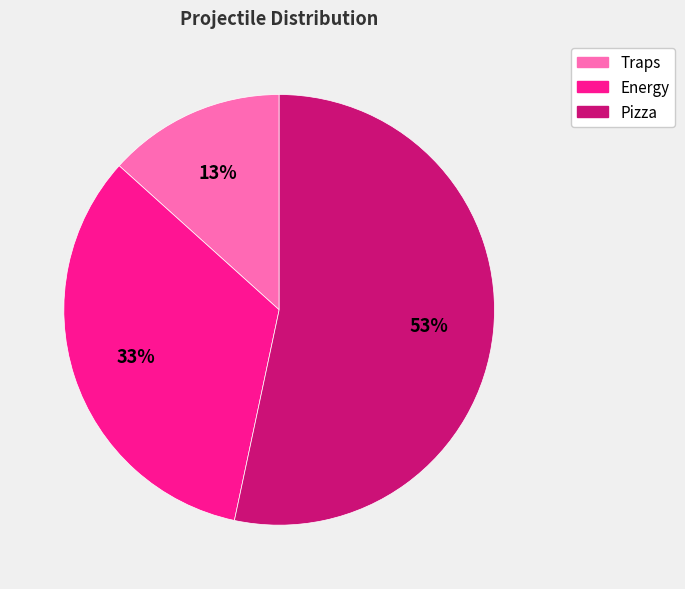

How many slices are in this pie chart?

3